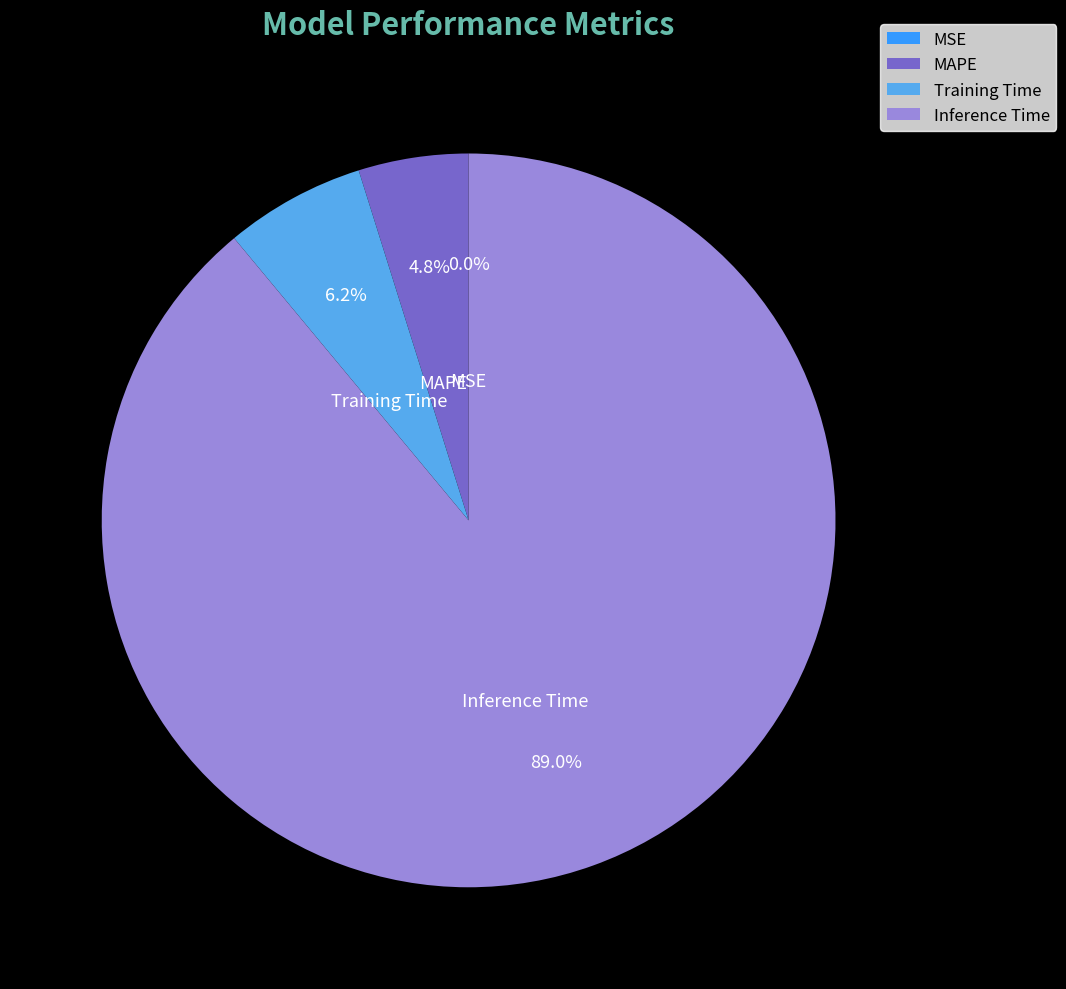

Between Inference Time and Training Time, which is larger?

Inference Time